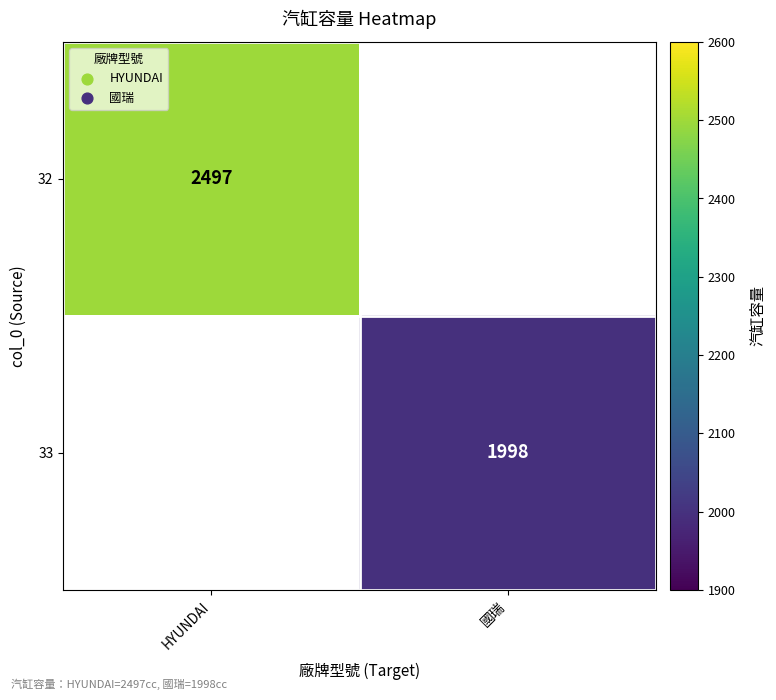

True or false: 33 has a value of 2876 at 國瑞.

False